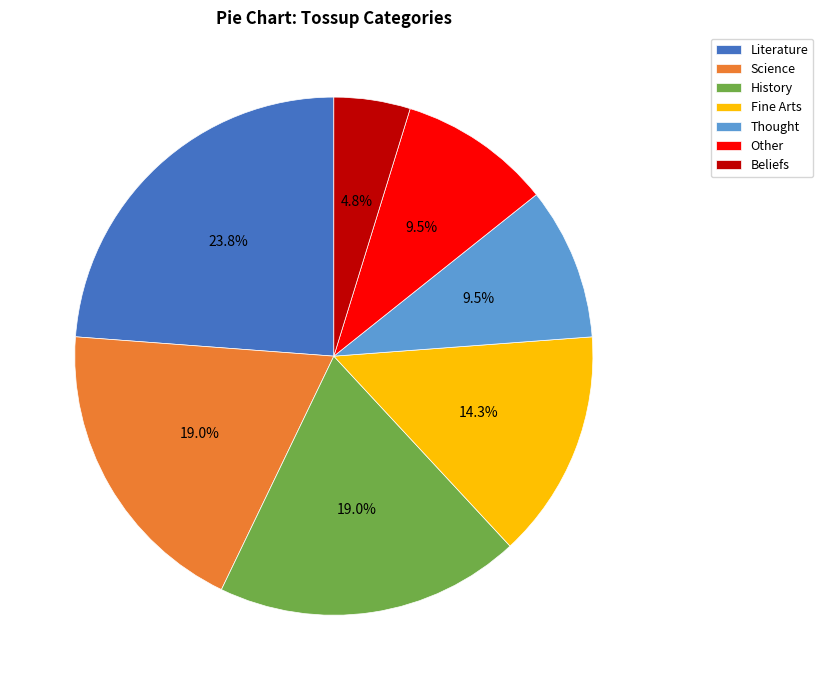

Between Other and Literature, which is larger?

Literature